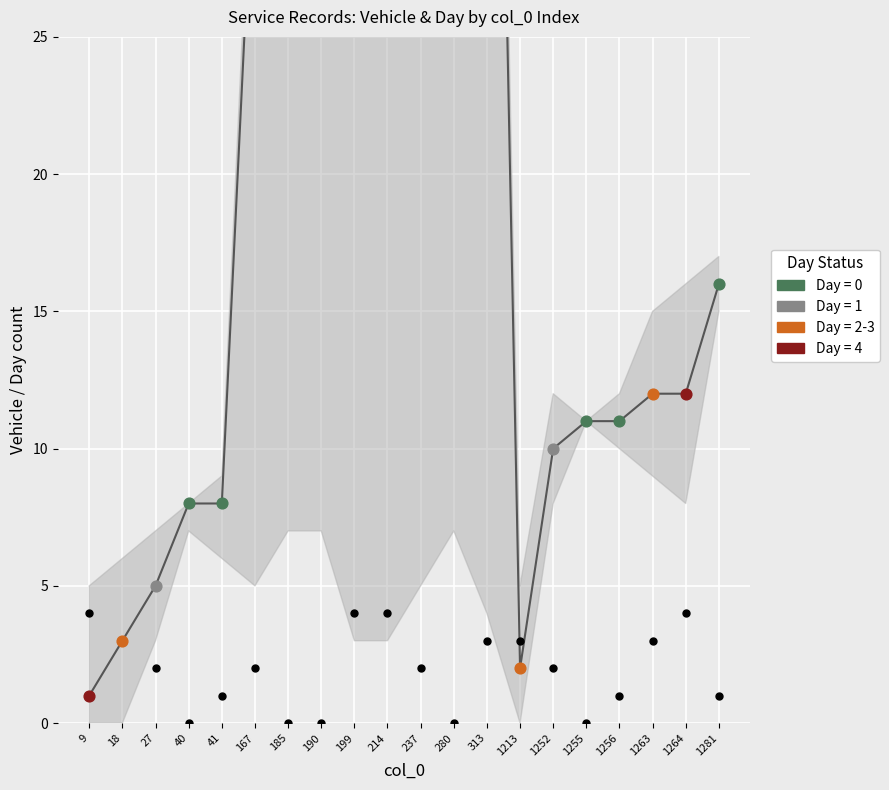

Is the value of Day at 1256 greater than the value of Vehicle at 1256?

No